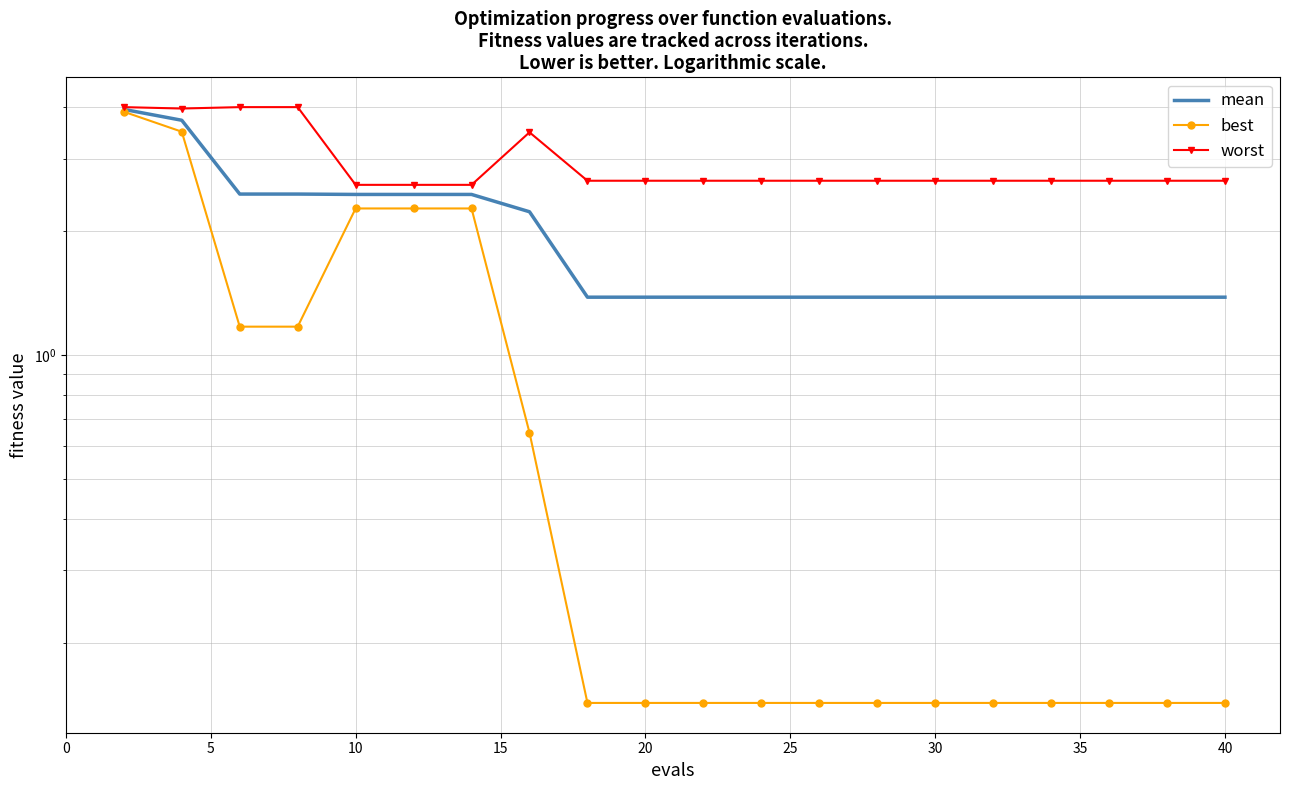

What is the smallest value displayed?

0.1